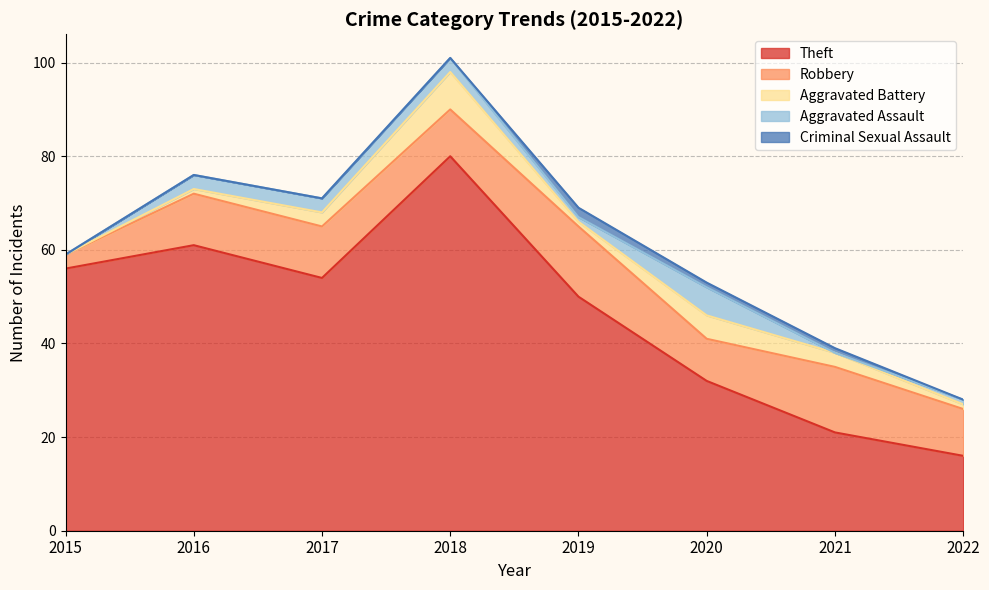

The Criminal Sexual Assault series shows 1 at 2020. True or false?

True